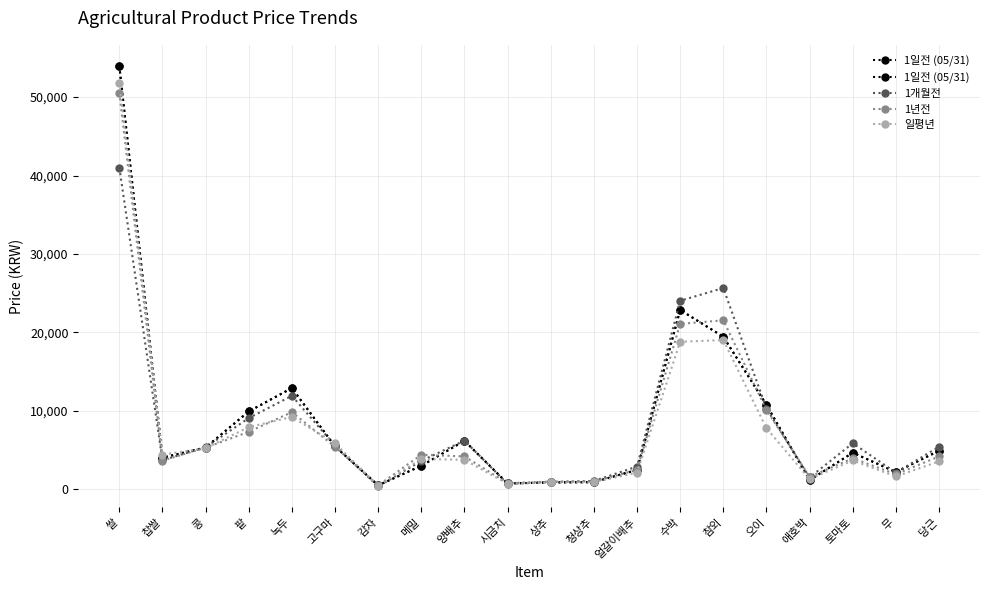

List the series in order of their overall mean, lowest first.

일평년, 1년전, 1개월전, 1일전 (05/31)